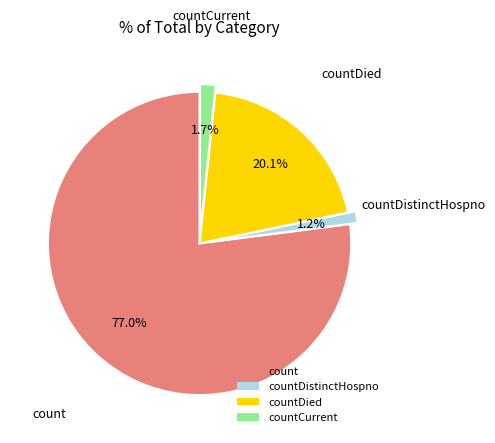

Which category has the biggest portion of the pie?

count